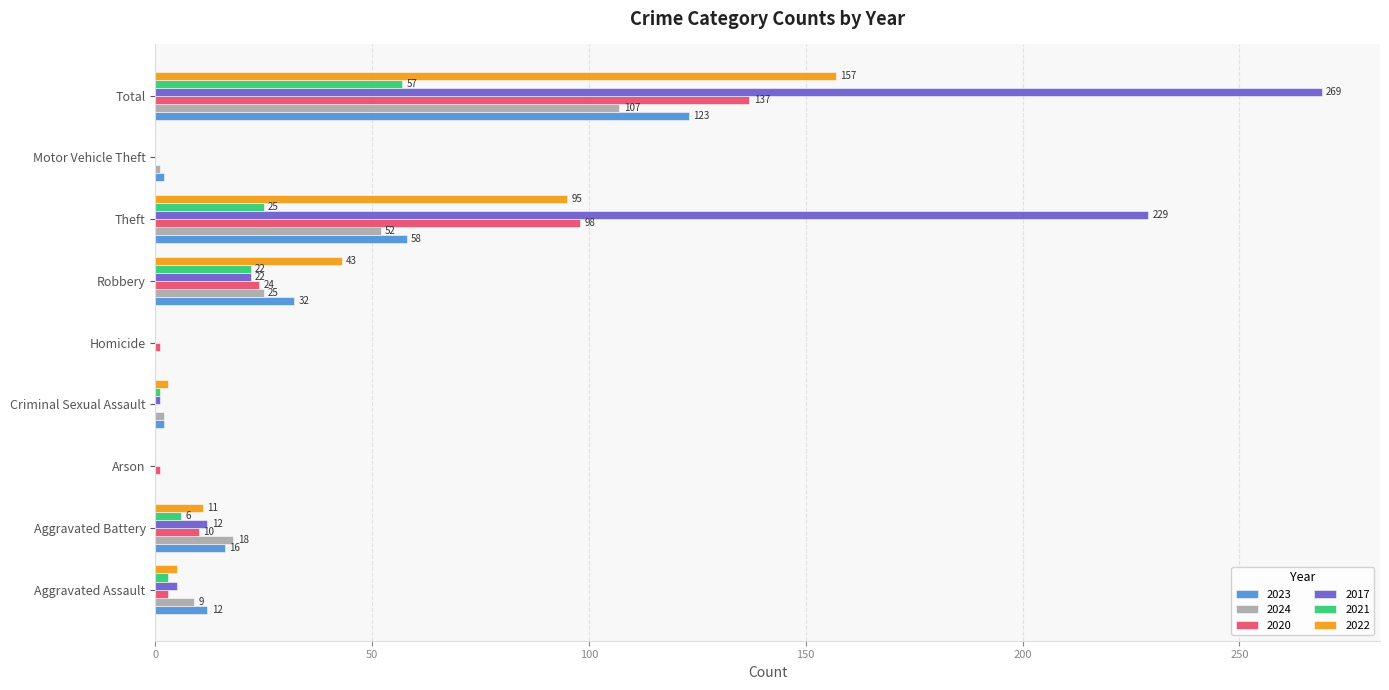

What is the total value across all series at Total?

850